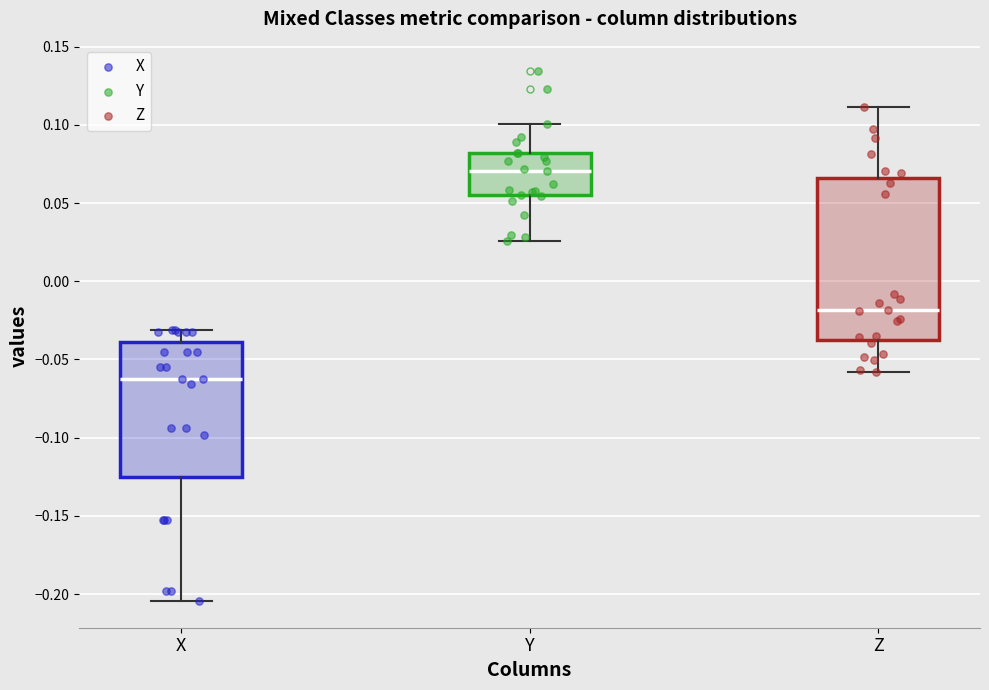

Reading left to right, read every box against the y-axis: the position of its median line, the range the box covers, and the ends of its whiskers. The values are not printed on the chart, so give them approximately, as read against the axis.

X: median -0.065, box -0.125 to -0.040, whiskers -0.205 to -0.030
Y: median 0.070, box 0.055 to 0.080, whiskers 0.025 to 0.100
Z: median -0.020, box -0.040 to 0.065, whiskers -0.060 to 0.110